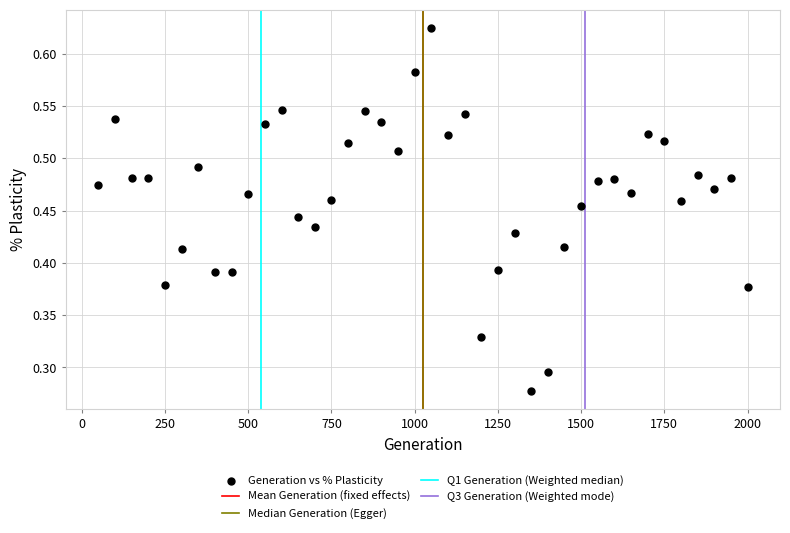

What is the range of X values (max minus min)?

1950.0